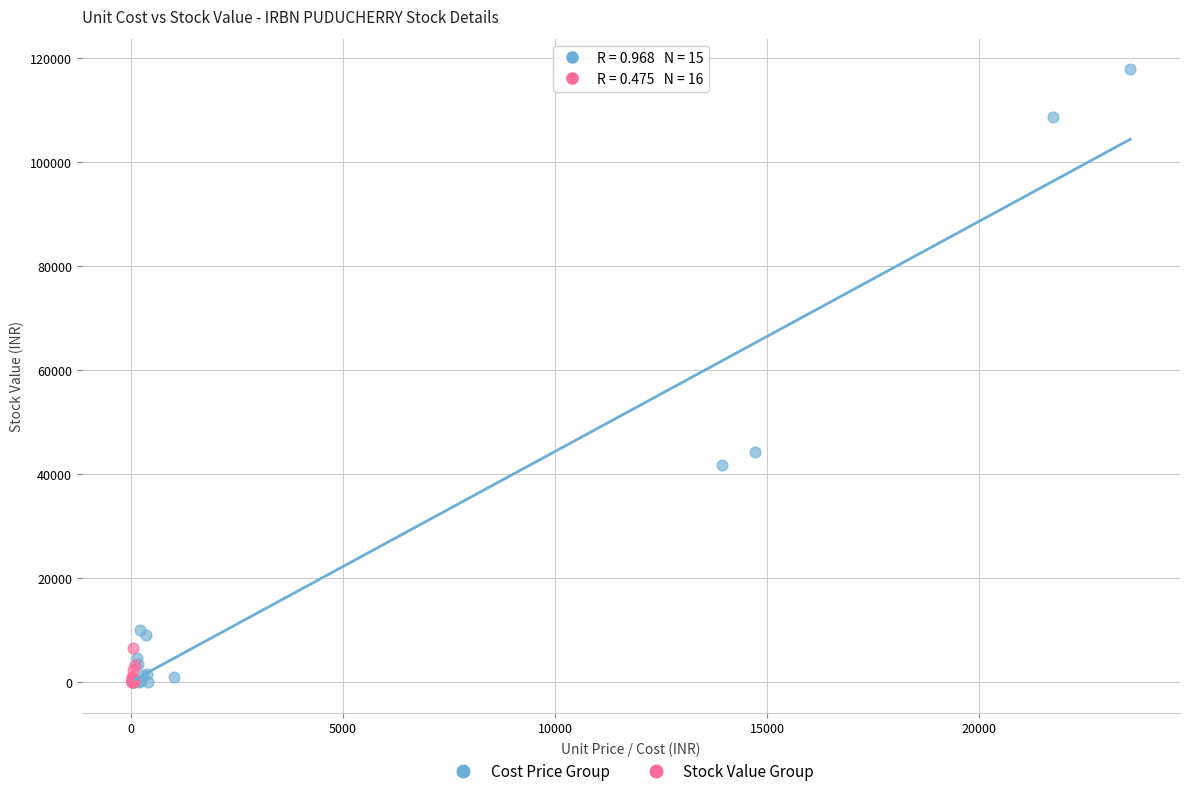

What are all the series names shown in the legend?

Cost Price Group, Stock Value Group